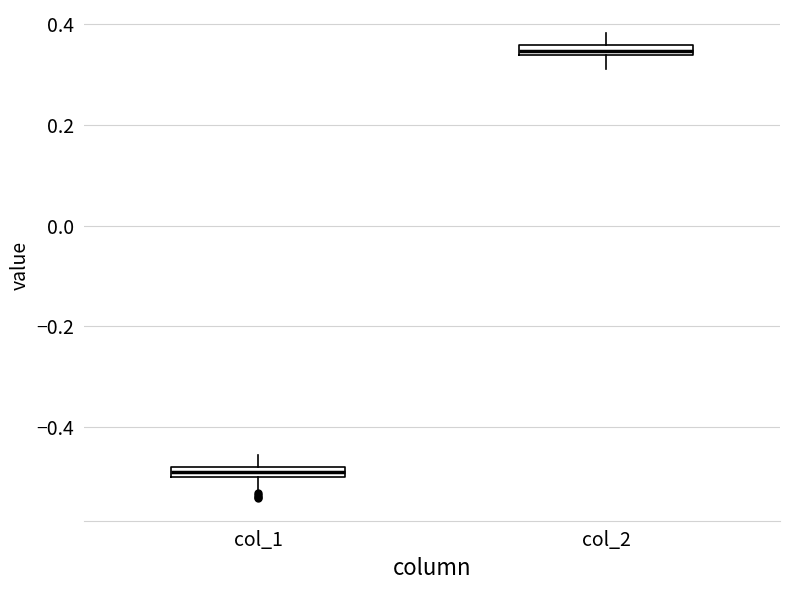

Where does the upper whisker of the box for col_2 end on the y-axis? The values are not printed on the chart, so give them approximately, as read against the axis.

0.38